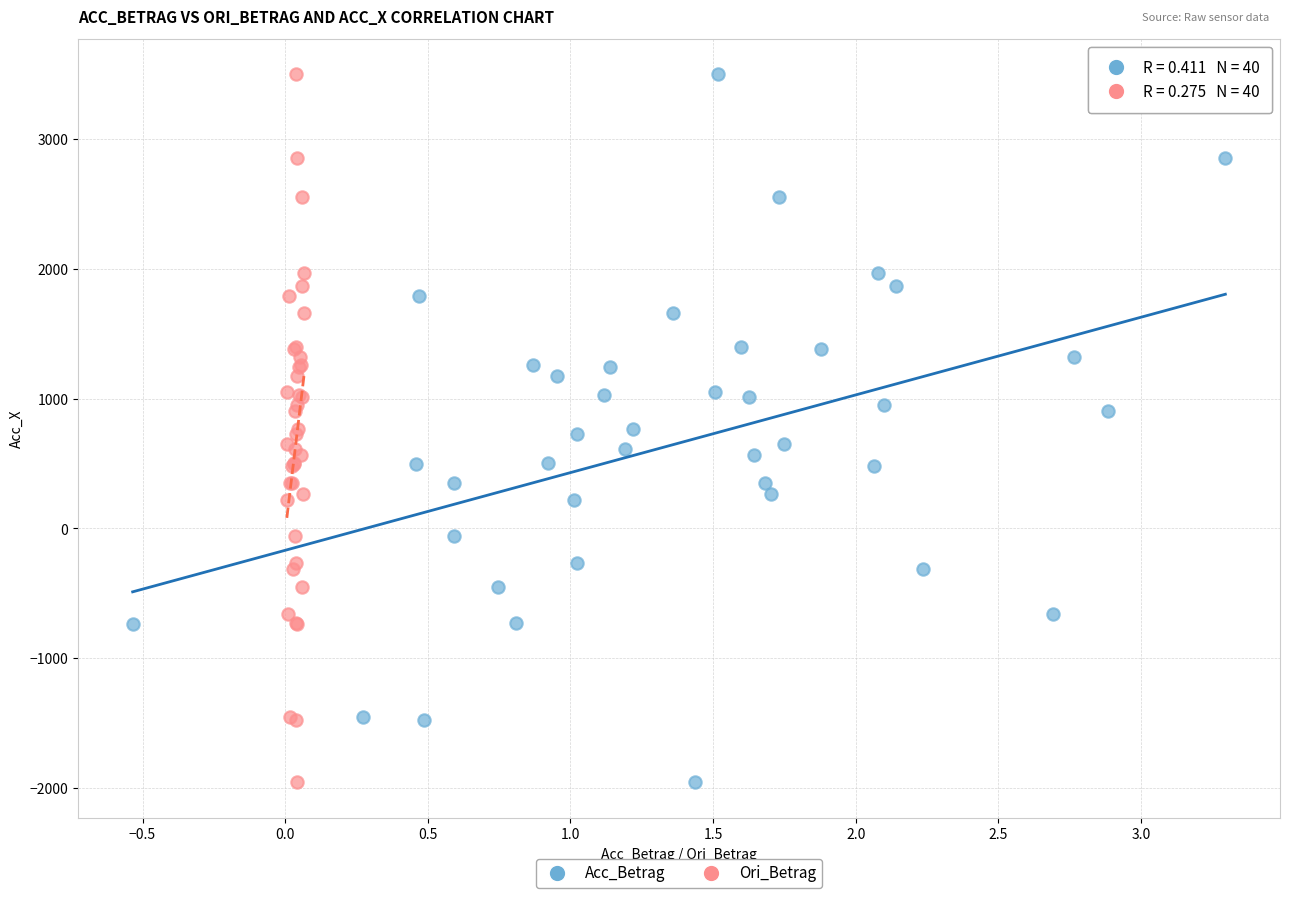

What are all the series names shown in the legend?

Acc_Betrag, Ori_Betrag